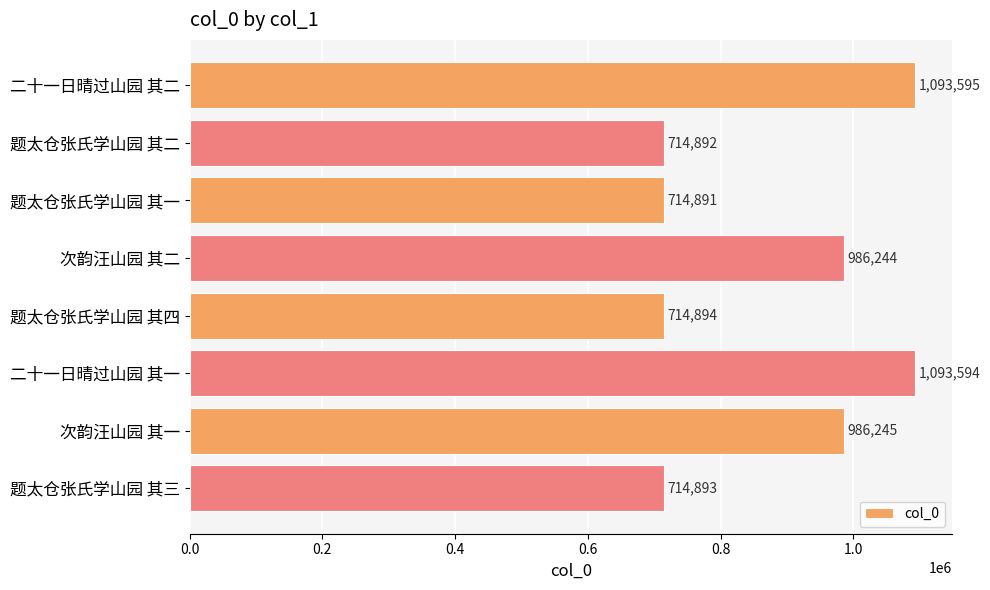

How many data points are less than 986244?

4